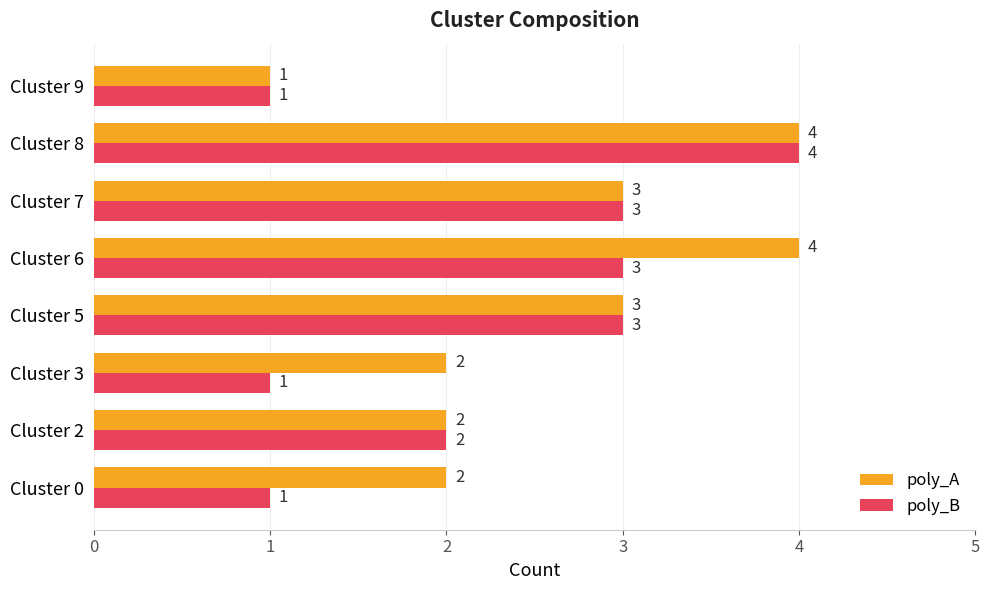

Where is poly_B nearest to the value 2?

Cluster 2